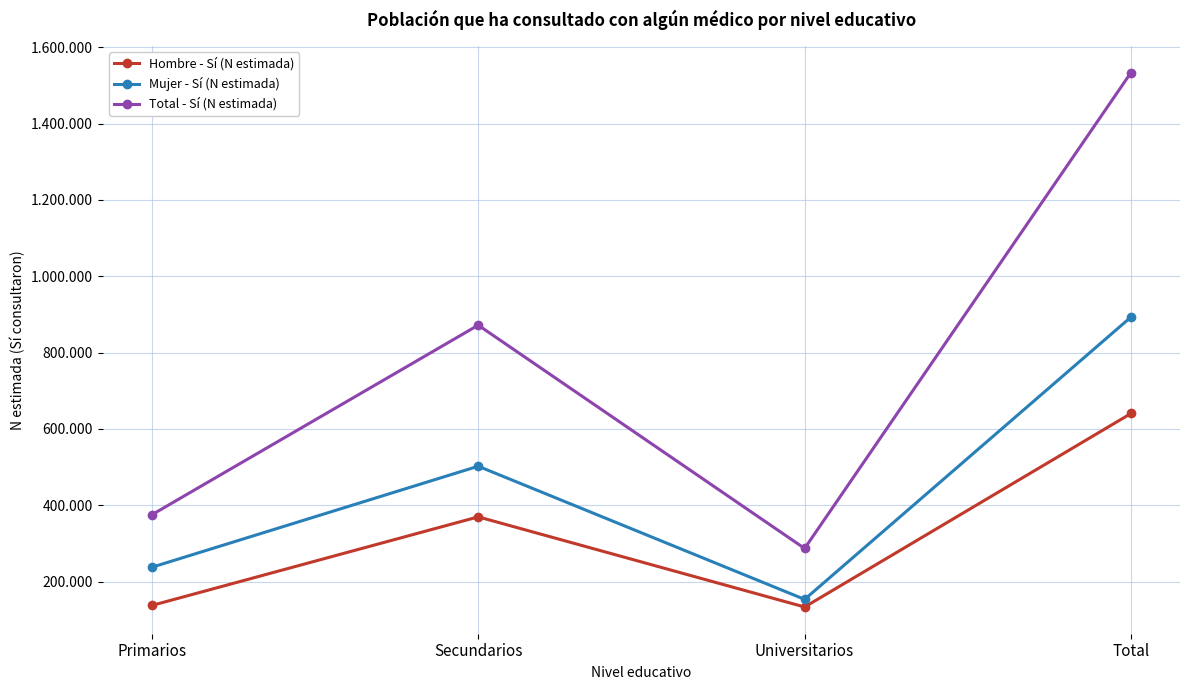

What is the approximate value of Hombre - Sí (N estimada) at Secundarios, to the nearest 100?

369700